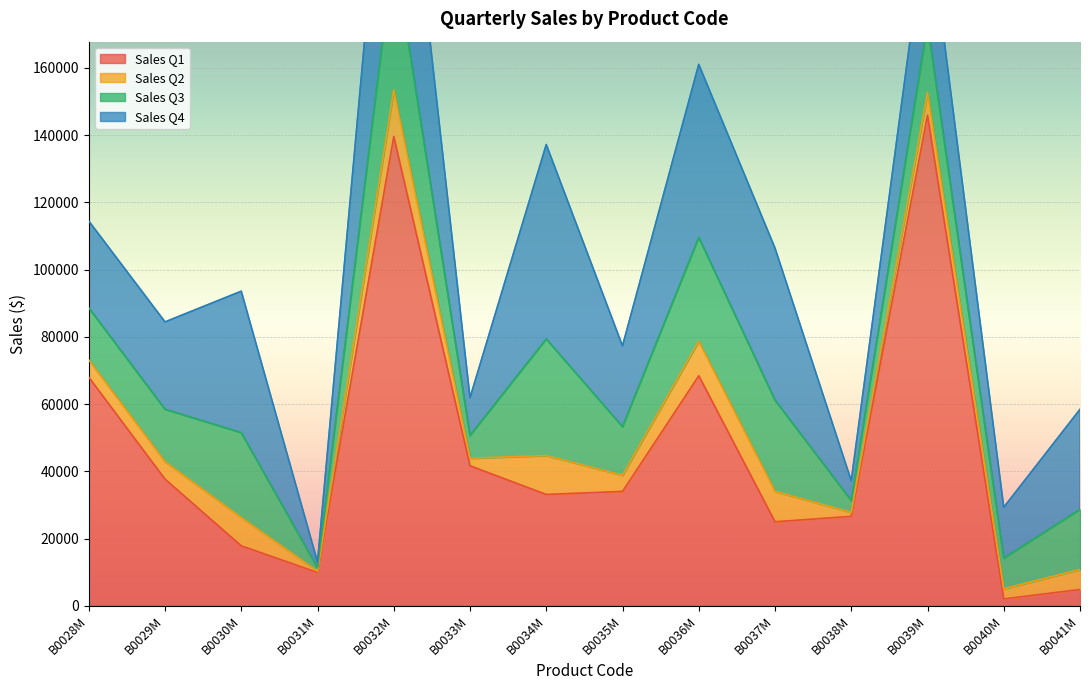

Read the Sales Q2 value at B0041M.

5955.6